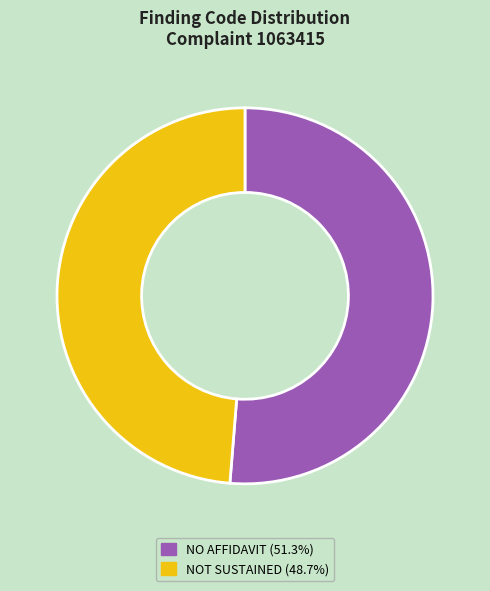

Does NOT SUSTAINED (48.7%) represent more than half of the total?

No